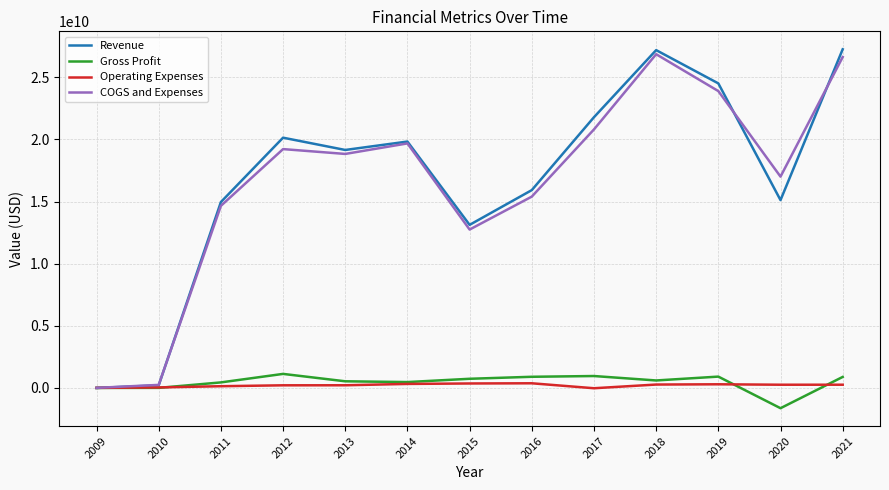

What is the minimum value shown in the chart?

-1629700000